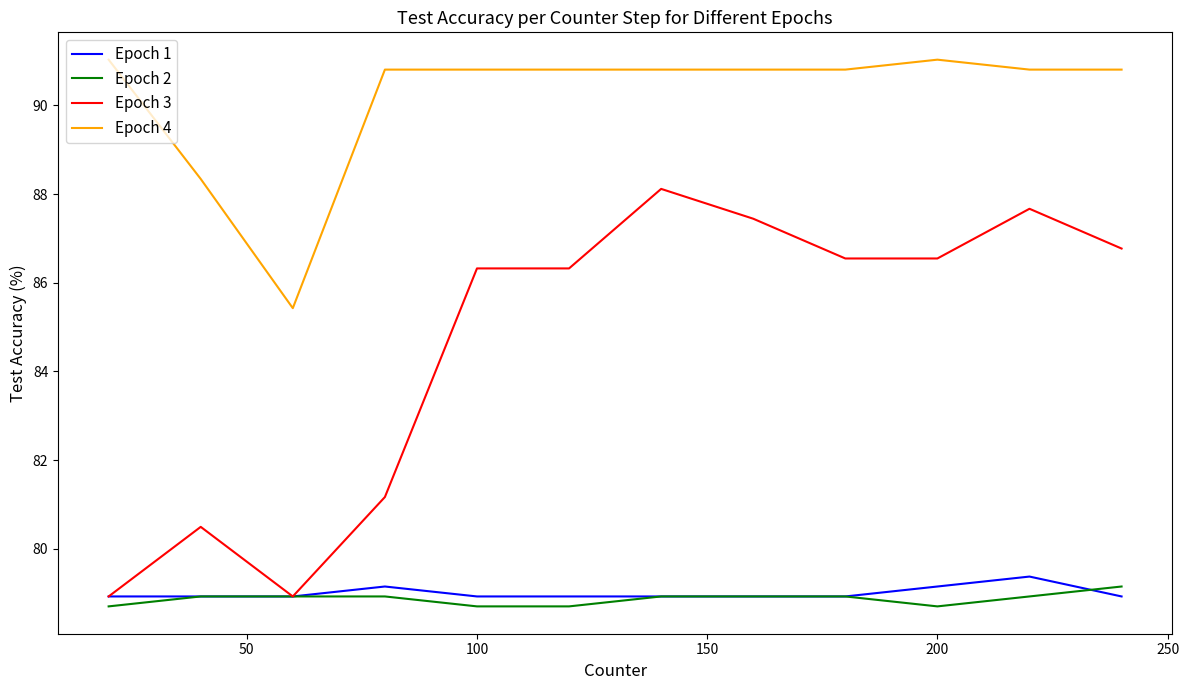

True or false: Epoch 1 and Epoch 4 cross at least once.

False